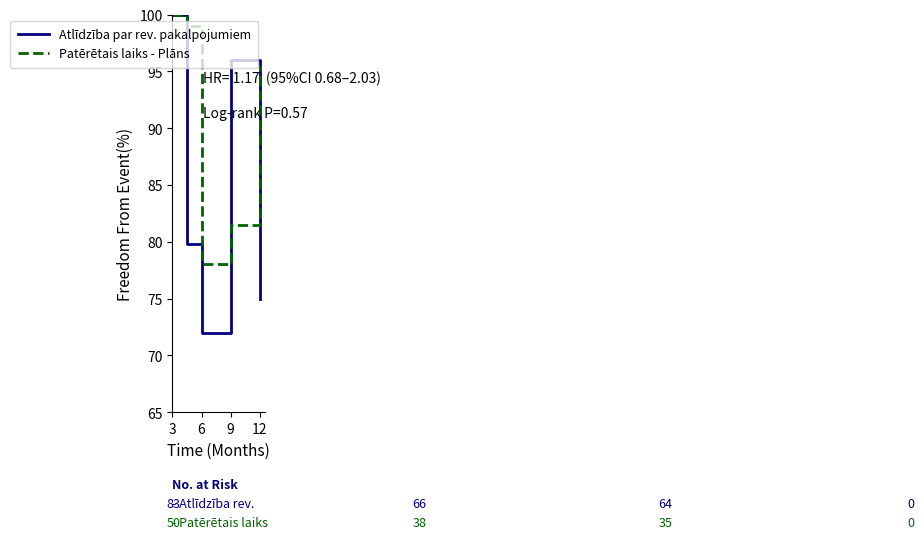

Which series has the widest spread of values?

Atlīdzība par rev. pakalpojumiem